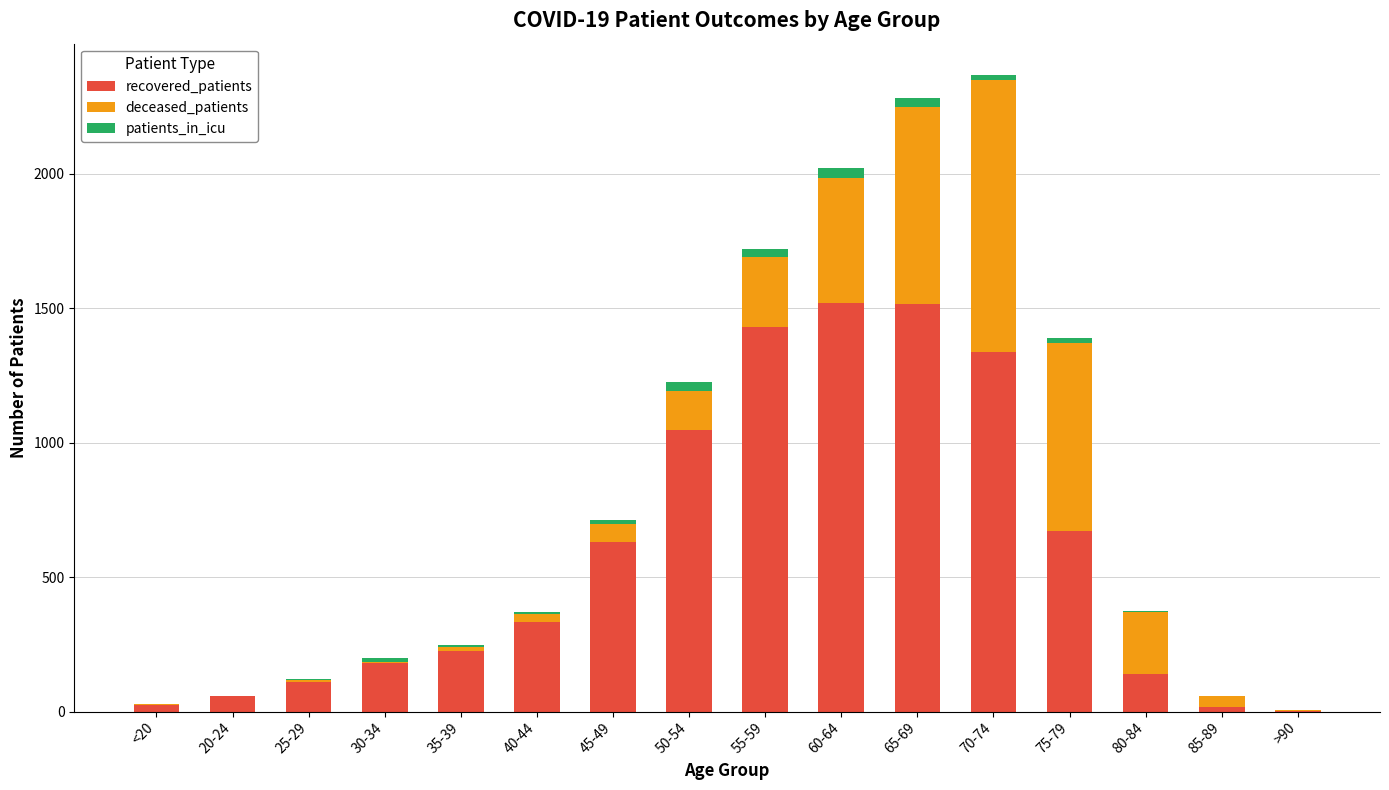

Is it true that recovered_patients equals 2453 at 60-64?

False